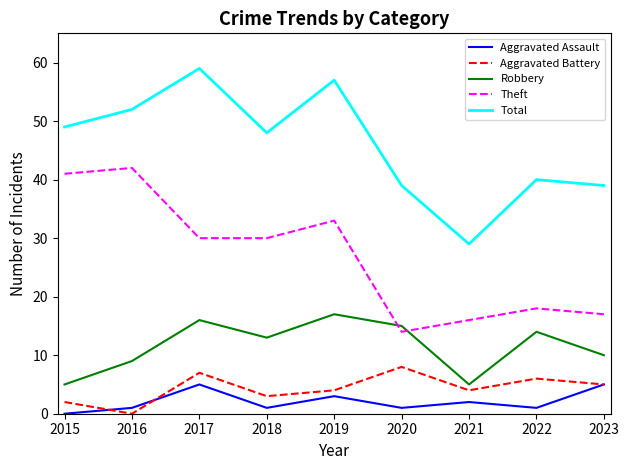

At which label does Aggravated Assault reach its minimum?

2015